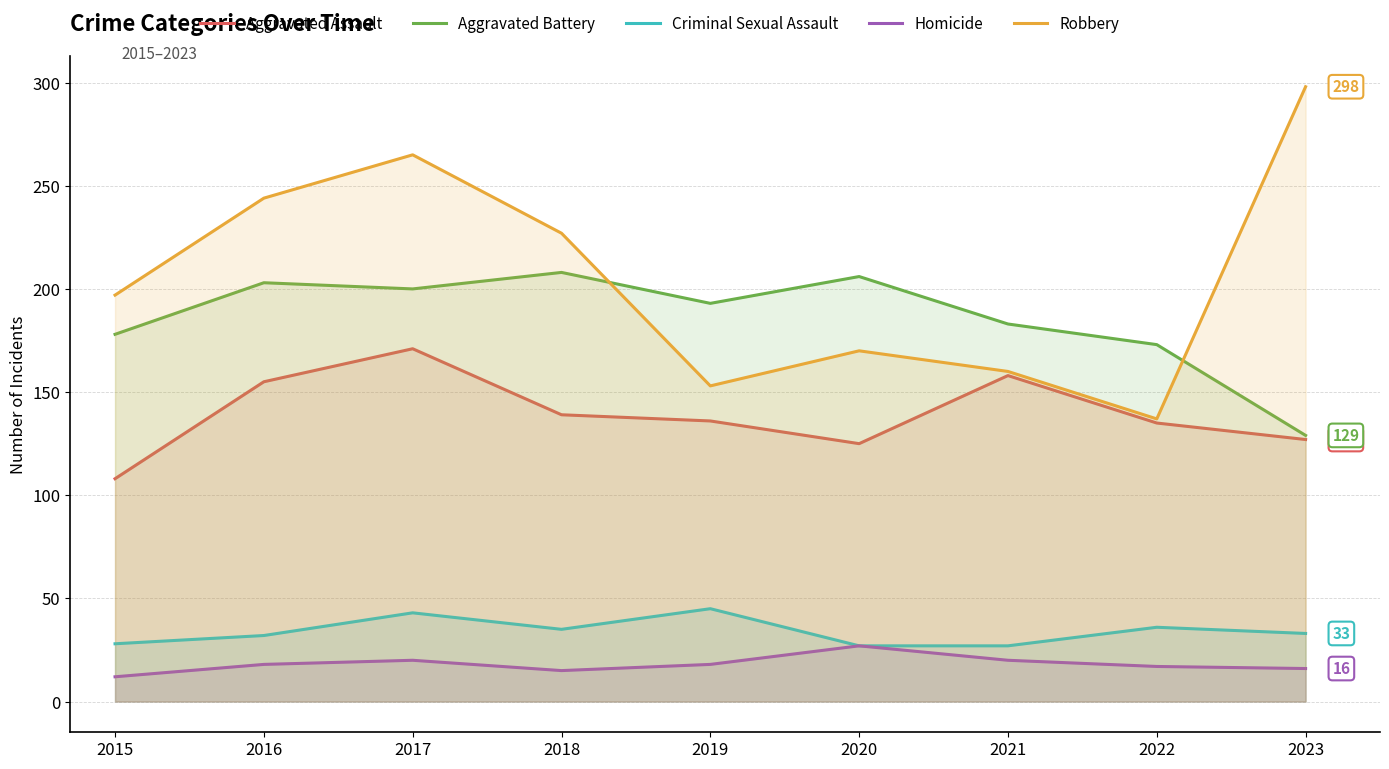

True or false: Aggravated Battery and Criminal Sexual Assault cross at least once.

False